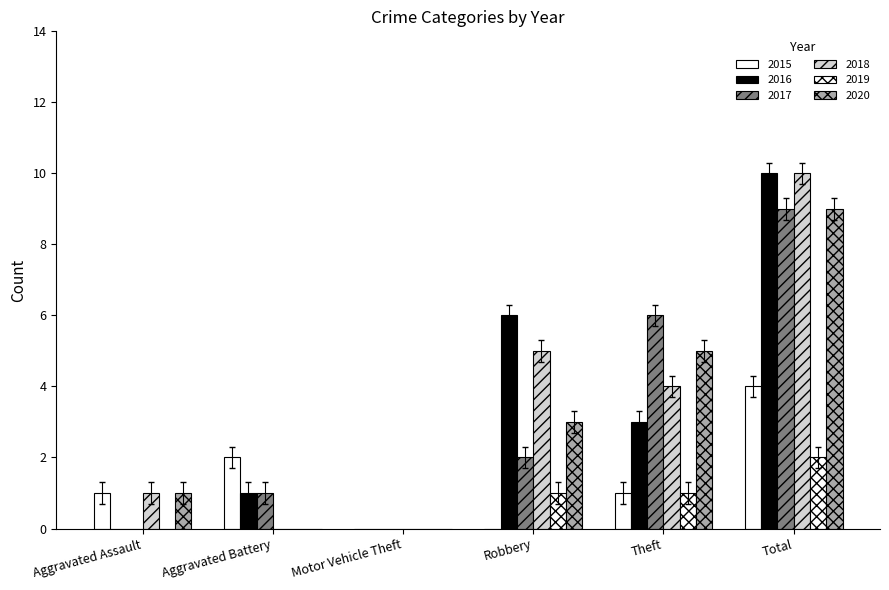

What is the average value of the 2017 series?

3